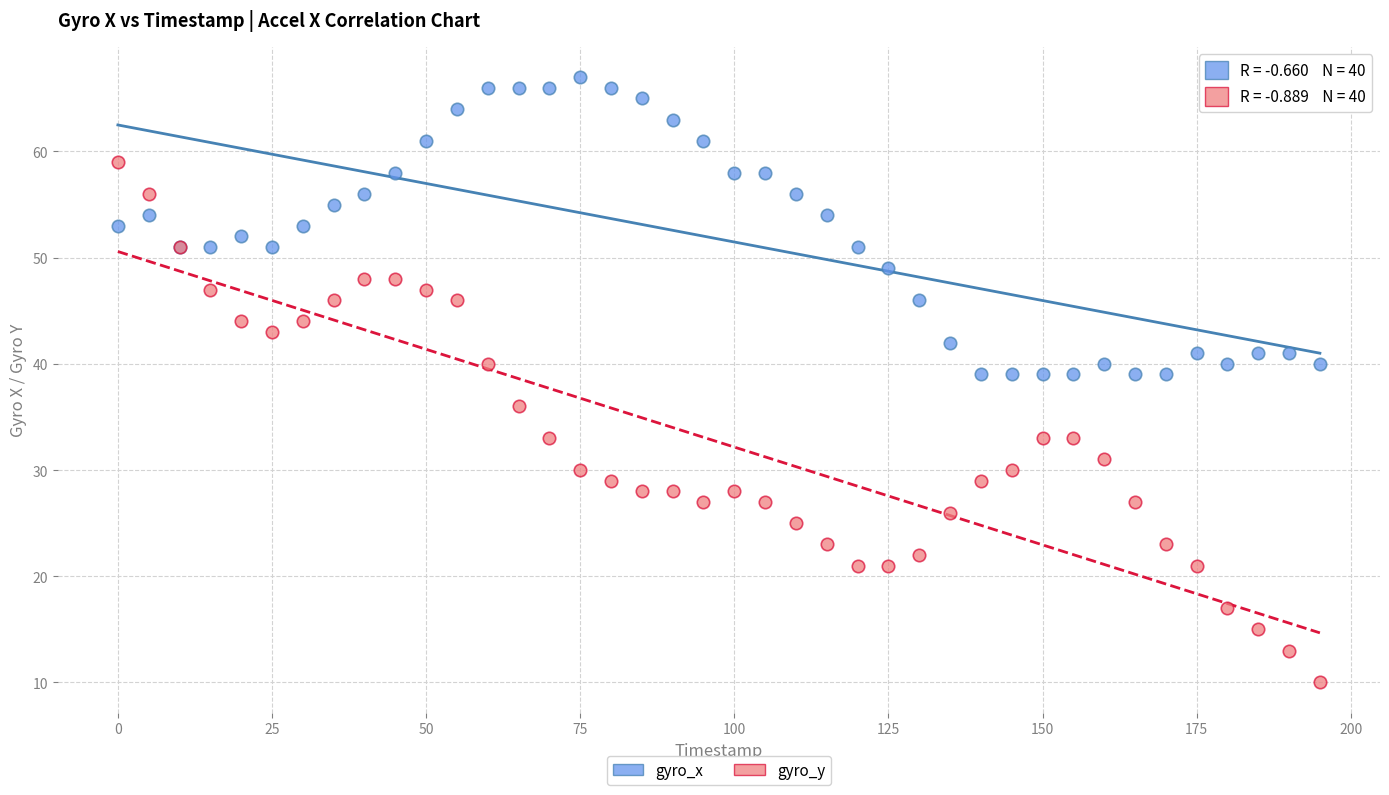

What is the X range (max minus min) for the scatter plot?

195